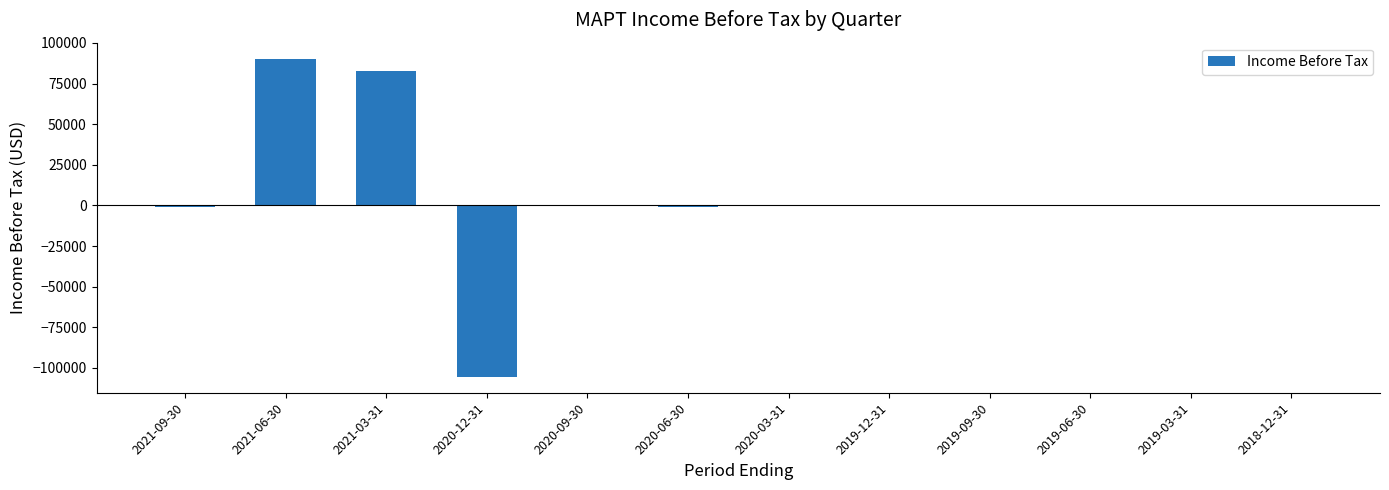

Which category has the highest value across all series?

2021-06-30